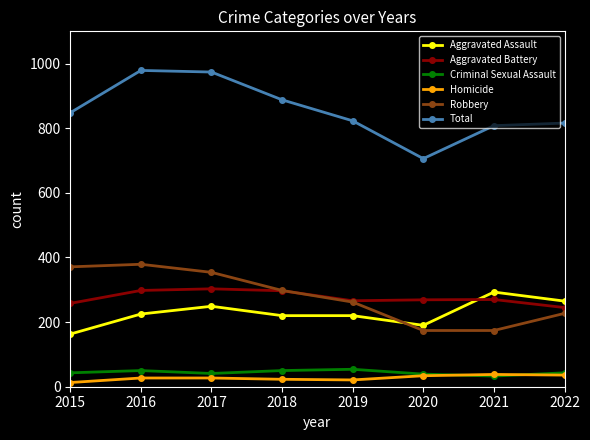

What is the minimum value shown in the chart?

13